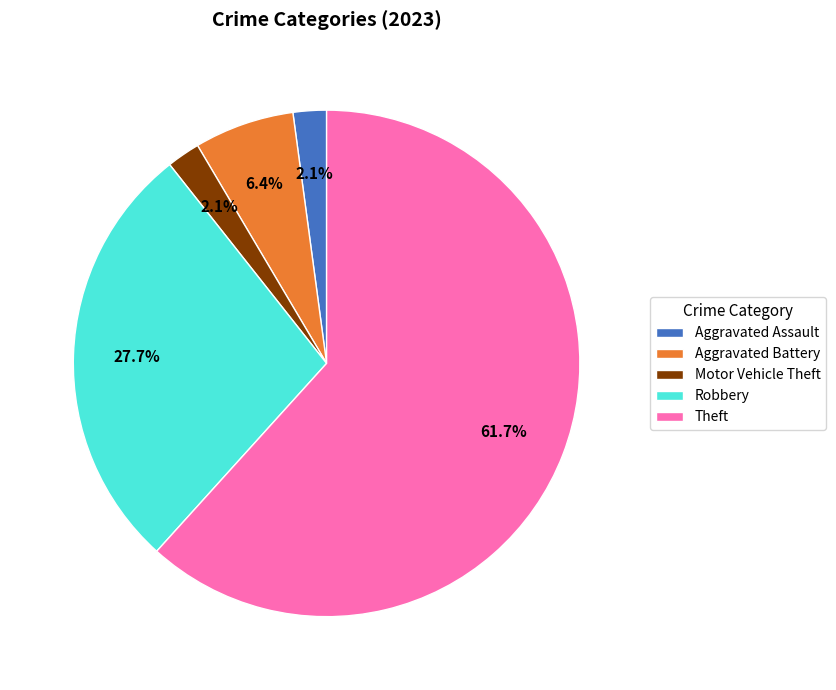

Between Robbery and Aggravated Battery, which is larger?

Robbery